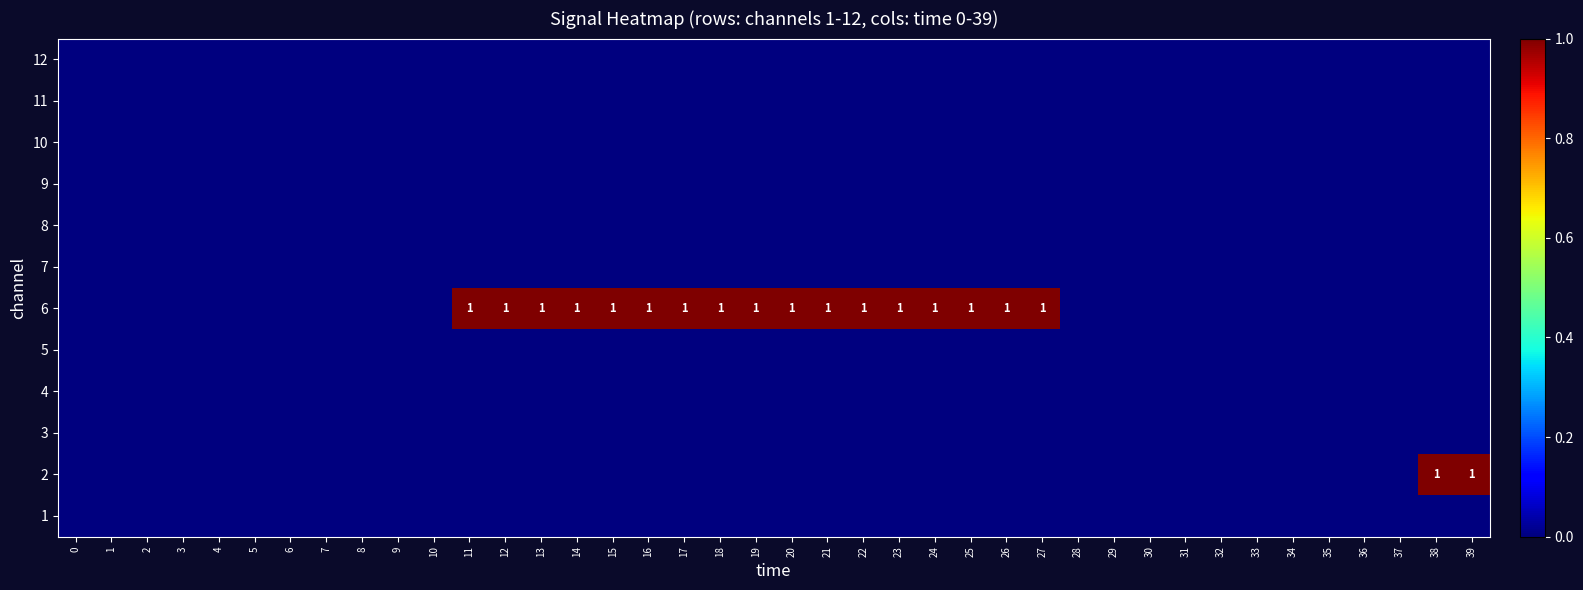

Rank the series by their maximum value, from highest to lowest.

2, 6, 1, 3, 4, 5, 7, 8, 9, 10, 11, 12